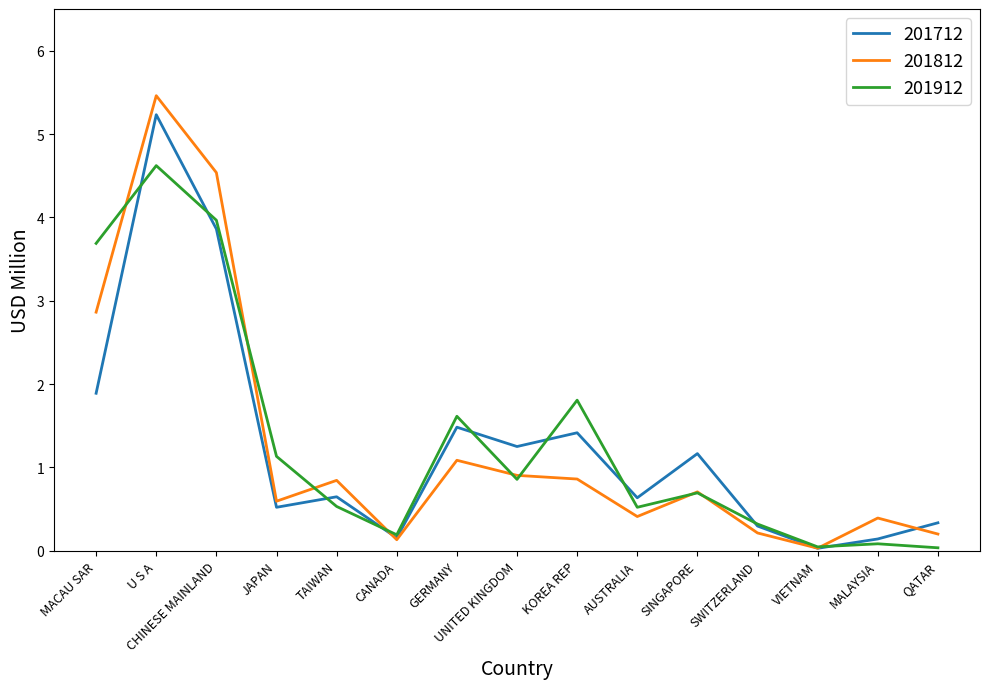

After their last crossing, which series has the higher values: 201912 or 201712?

201712